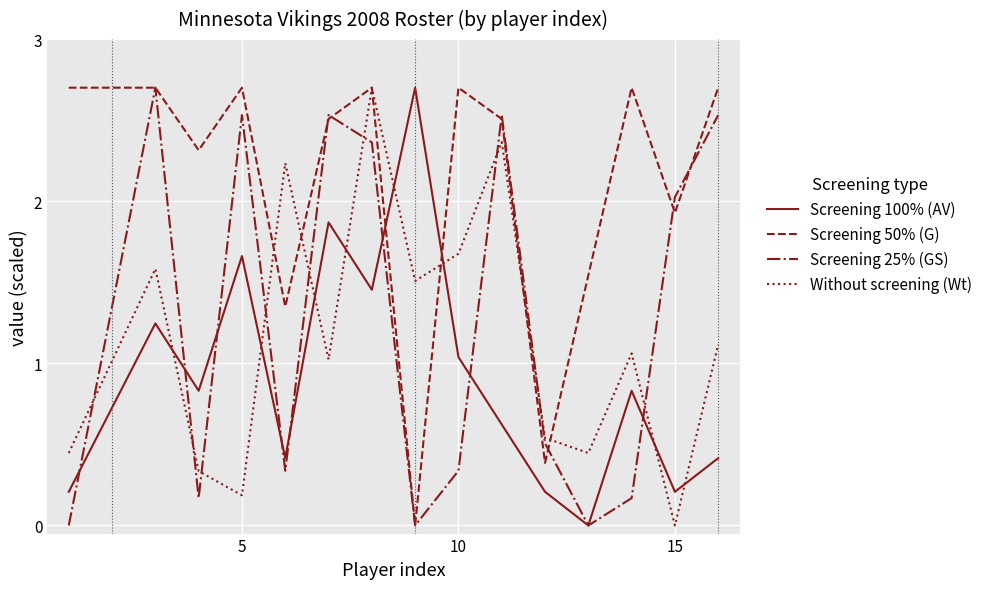

What is the highest value of the Screening 25% (GS) series?

2.7